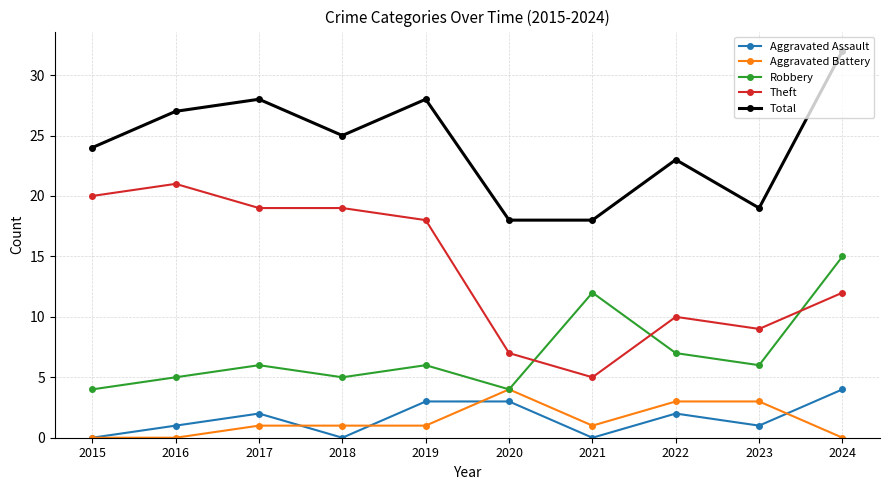

What is the difference between the maximum and second lowest values in the Aggravated Assault series?

4